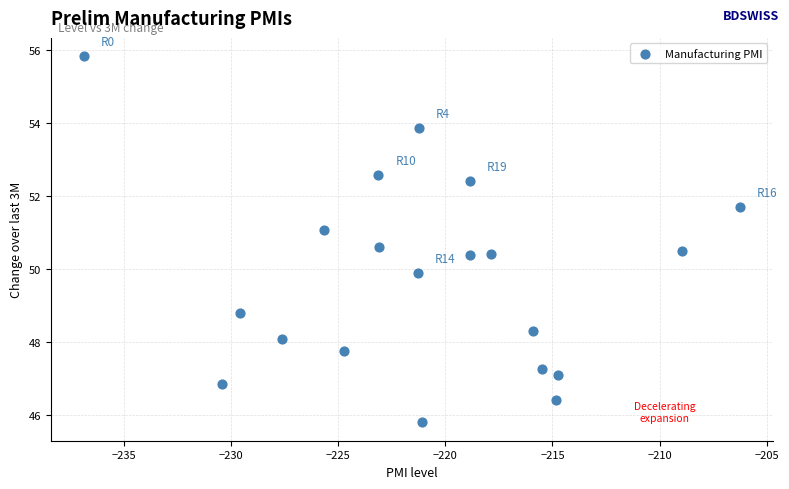

What is the range of Y values (max minus min)?

10.0